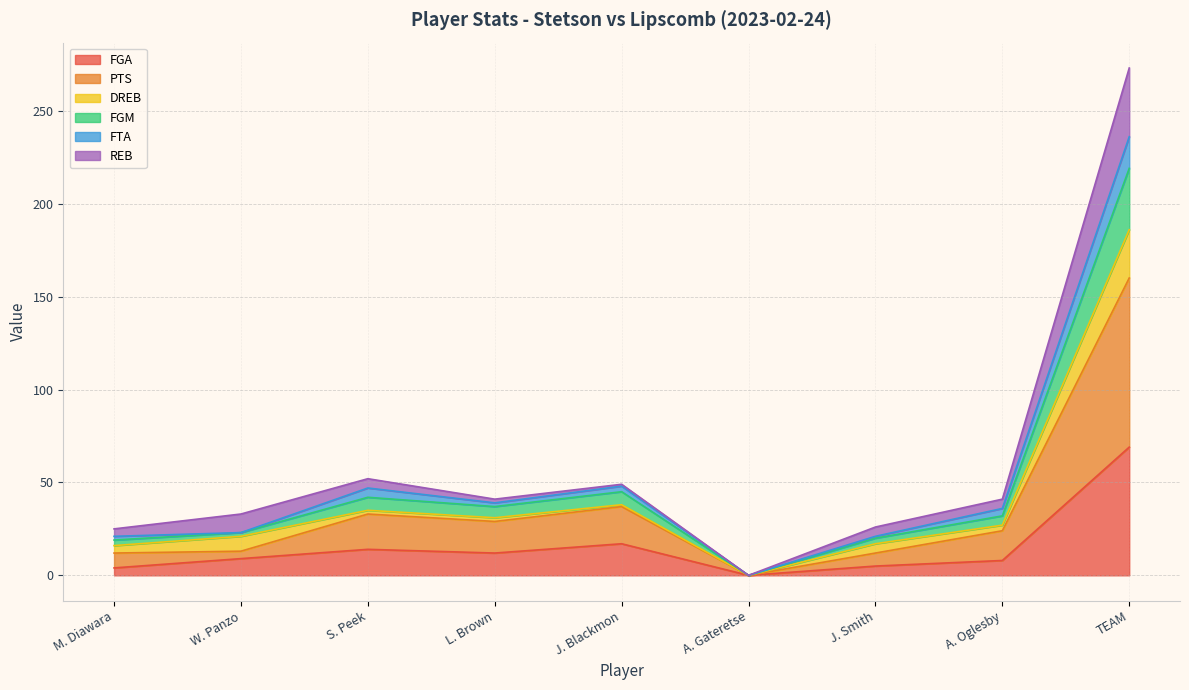

Which category has the highest value in the FGA series?

TEAM